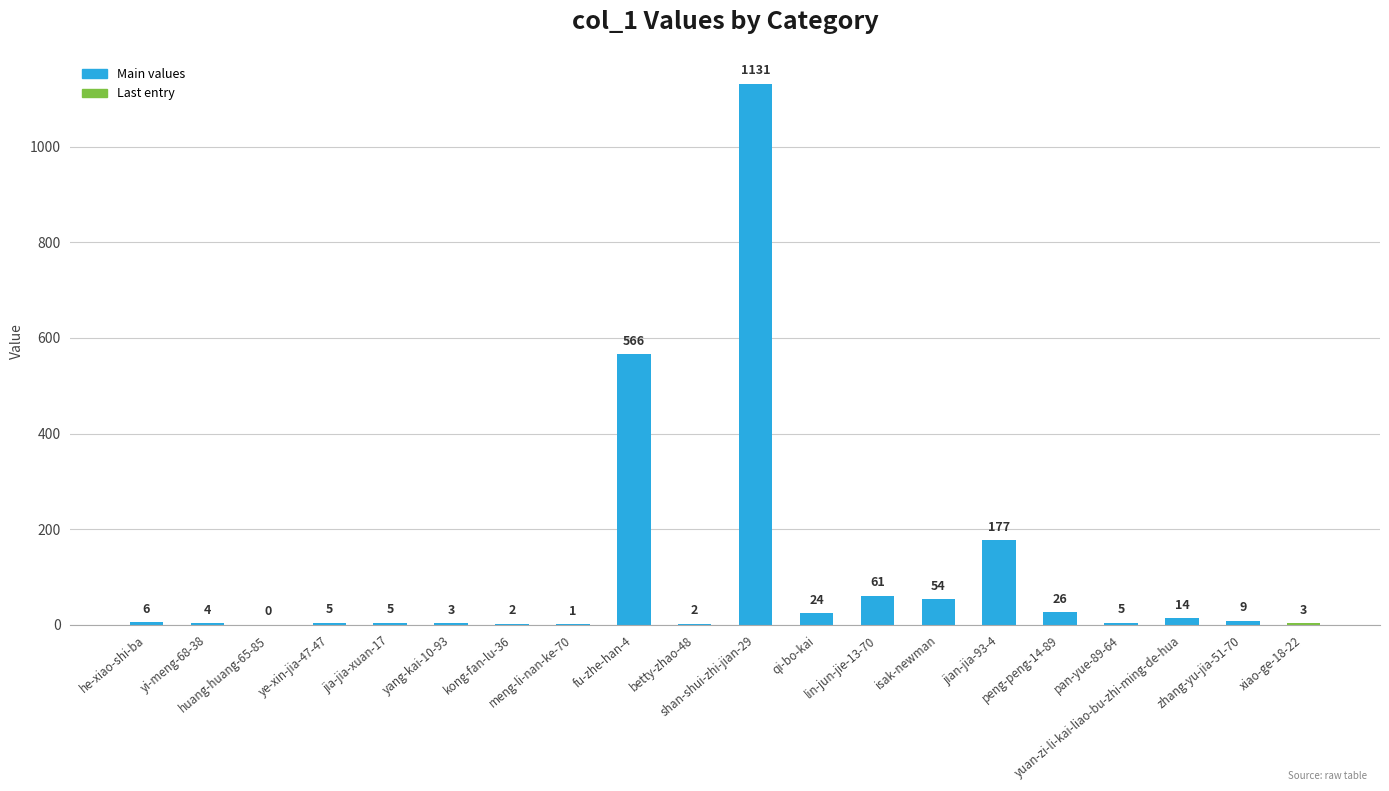

Reading left to right, list all the values displayed in this chart.

6	4	0	5	5	3	2	1	566	2	1131	24	61	54	177	26	5	14	9	3